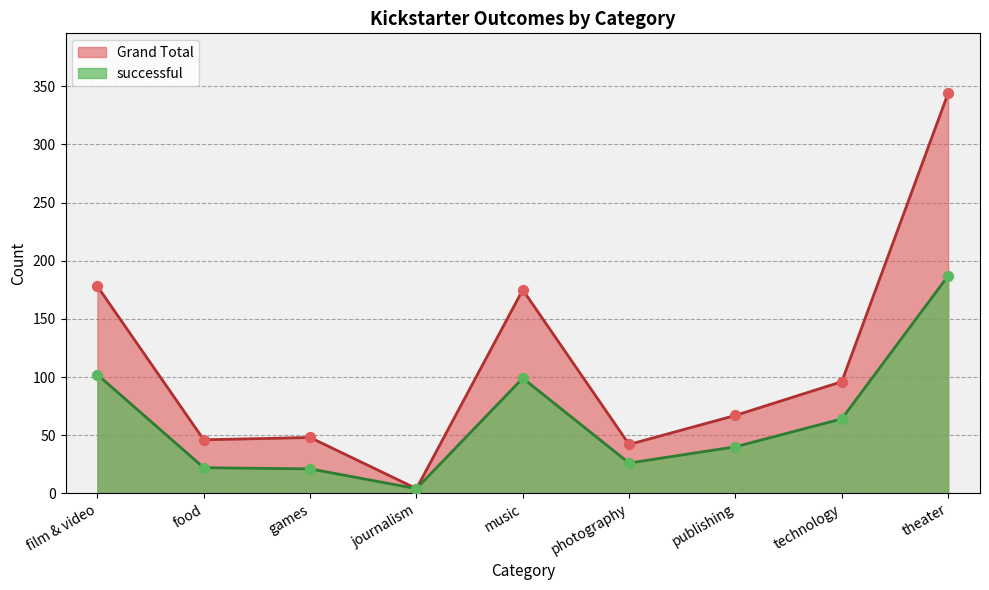

Which series contains the lowest Y value?

successful